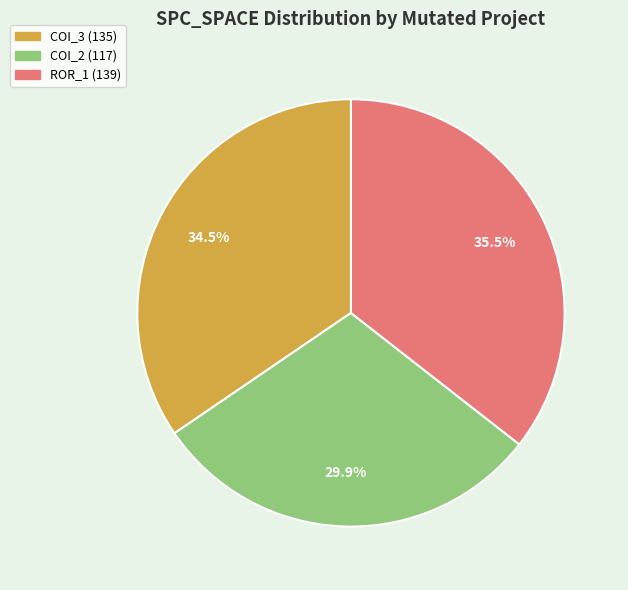

Is there any slice that represents more than half of the pie?

No